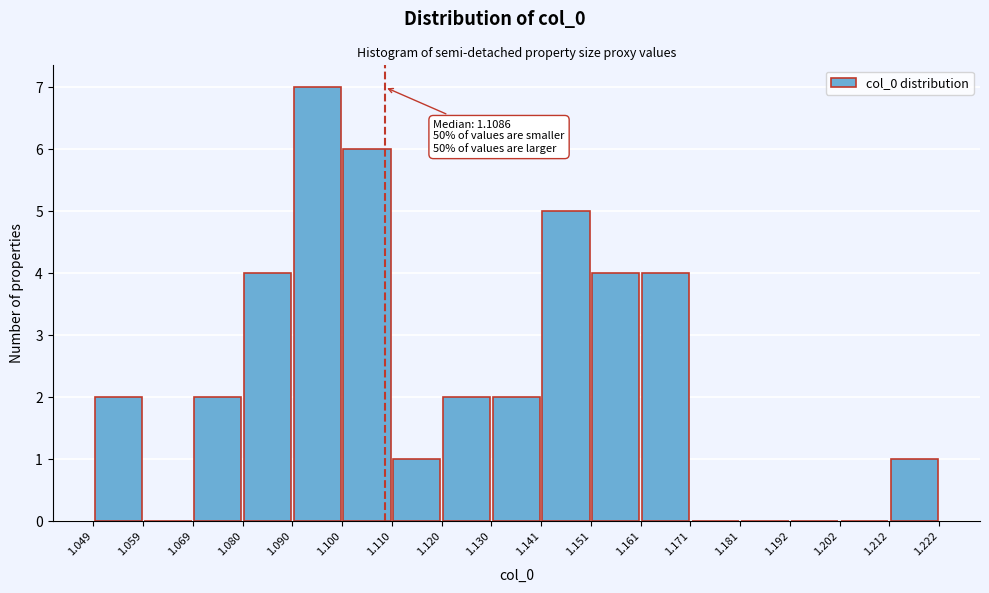

Which range on the x-axis has the tallest bar?

1.090 to 1.100